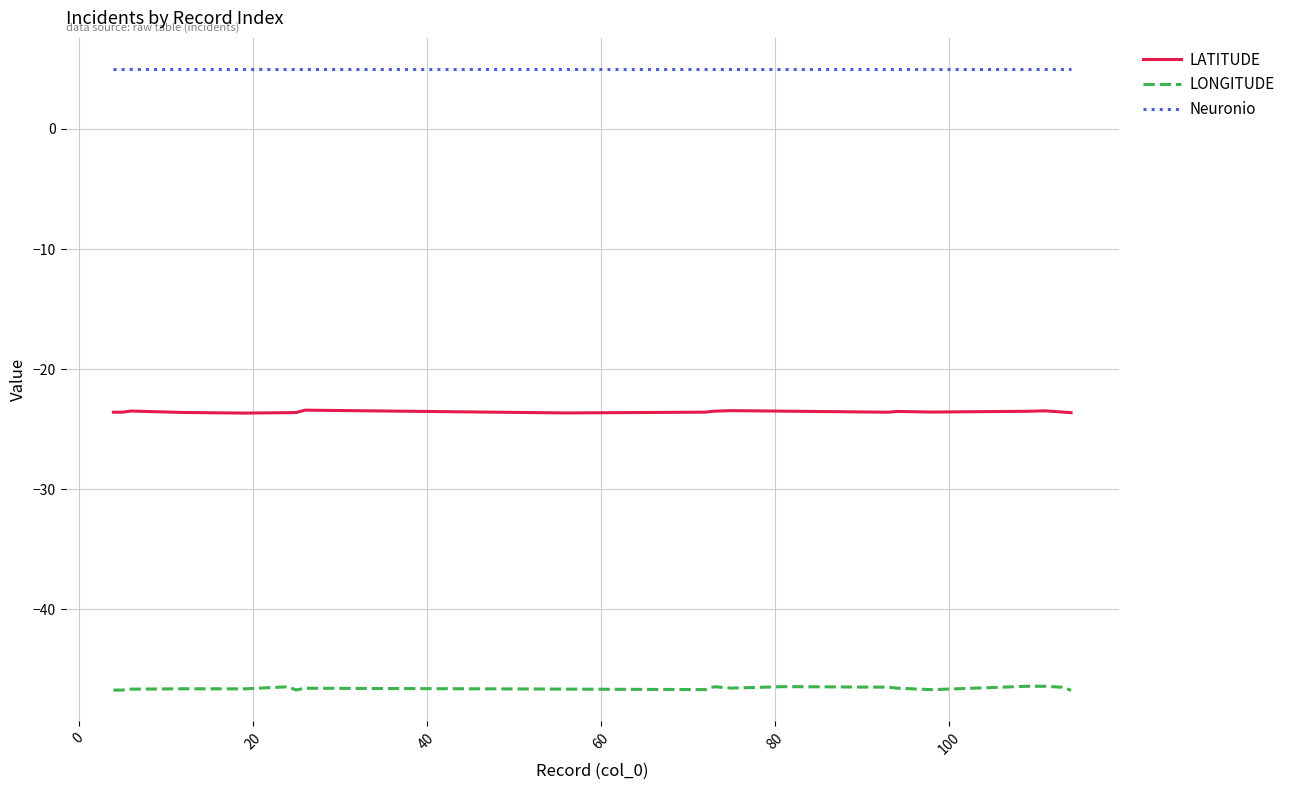

True or false: LONGITUDE and LATITUDE cross at least once.

False